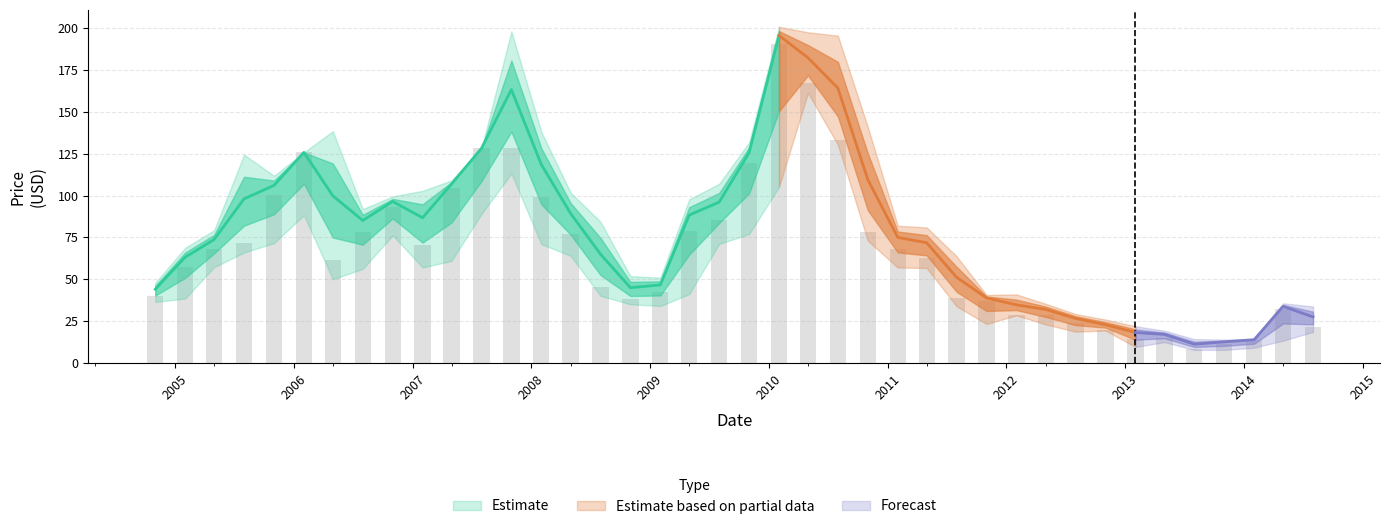

Reading left to right, transcribe all the data shown in this chart.

High: 48.0	68.8	79.3	124.4	111.8	125.8	138.4	91.9	99.5	102.8	109.0	128.2	197.9	138.1	101.8	84.4	51.9	51.0	97.8	107.0	131.8	200.7	197.4	195.4	140.9	82.0	81.0	63.8	40.6	41.0	35.4	29.3	26.0	22.0	19.4	14.3	14.1	14.4	35.7	33.8
Close: 40.2	57.6	68.2	71.7	100.2	125.8	61.3	78.3	93.5	70.7	104.8	128.2	128.5	99.0	77.0	45.6	38.1	42.3	79.0	85.2	119.5	190.3	167.0	132.8	78.0	68.1	62.6	38.6	37.1	28.6	28.6	24.0	19.8	14.6	14.9	8.3	11.3	13.6	32.0	21.4
Low: 36.5	38.5	57.2	66.0	71.6	88.2	50.0	56.2	76.2	57.0	61.0	89.0	113.1	71.0	64.0	40.1	35.1	34.1	41.2	71.2	77.0	105.2	161.2	130.3	73.0	57.0	56.8	33.9	23.4	28.5	23.1	18.8	19.4	9.7	12.6	7.9	7.9	9.2	13.4	18.6